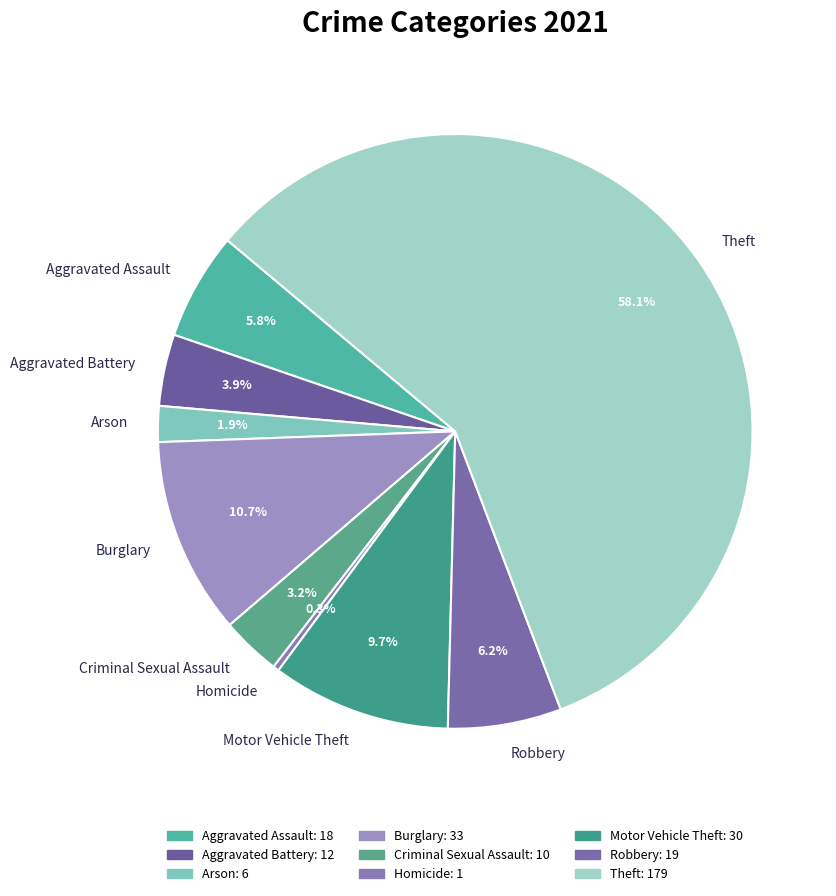

What is the smallest slice in the pie chart?

Homicide